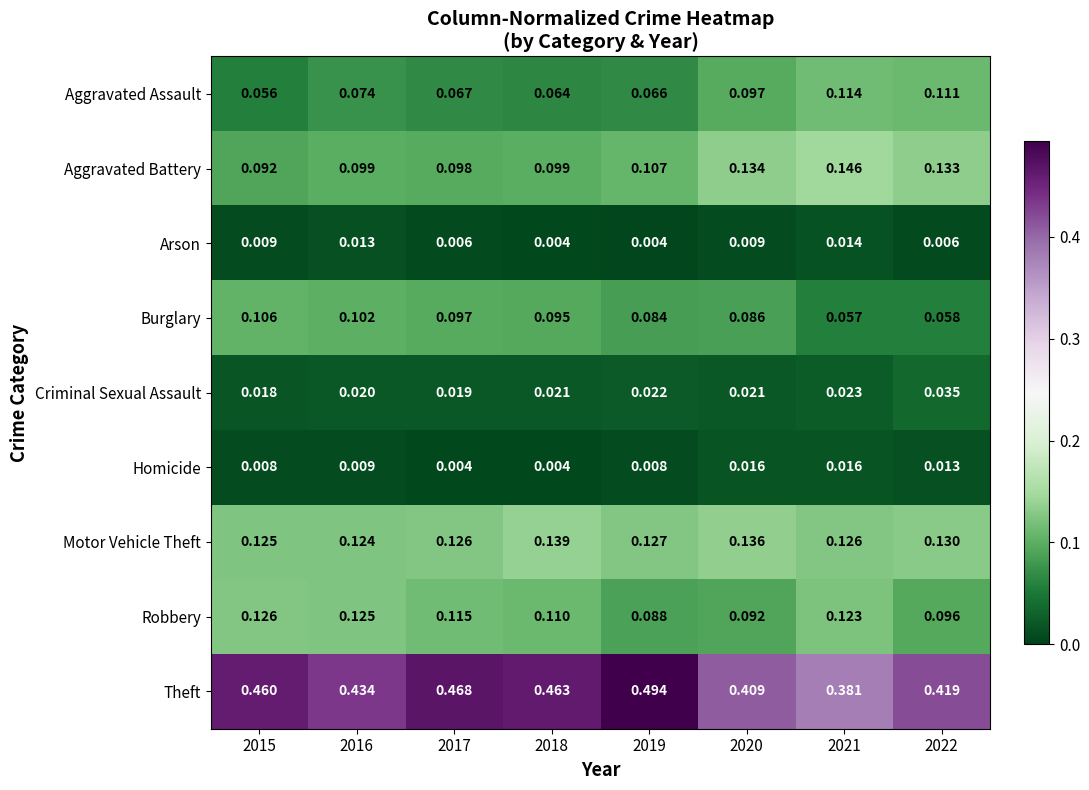

Rank the series at 2022 from highest to lowest value.

Theft, Aggravated Battery, Motor Vehicle Theft, Aggravated Assault, Robbery, Burglary, Criminal Sexual Assault, Homicide, Arson